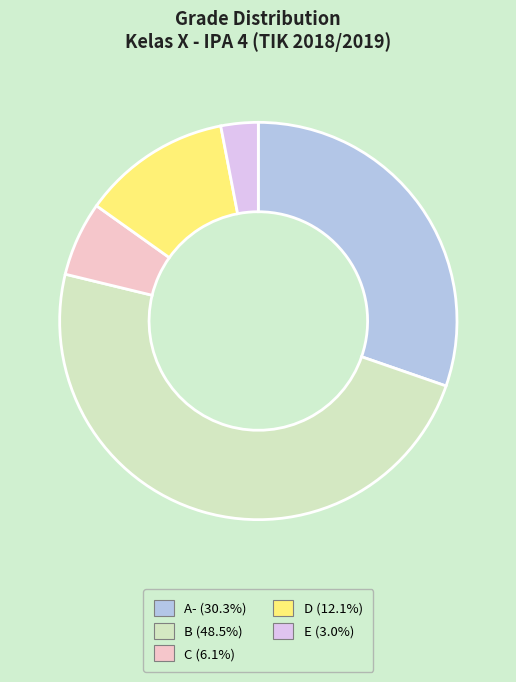

Combined, do D and C account for over 50%?

No